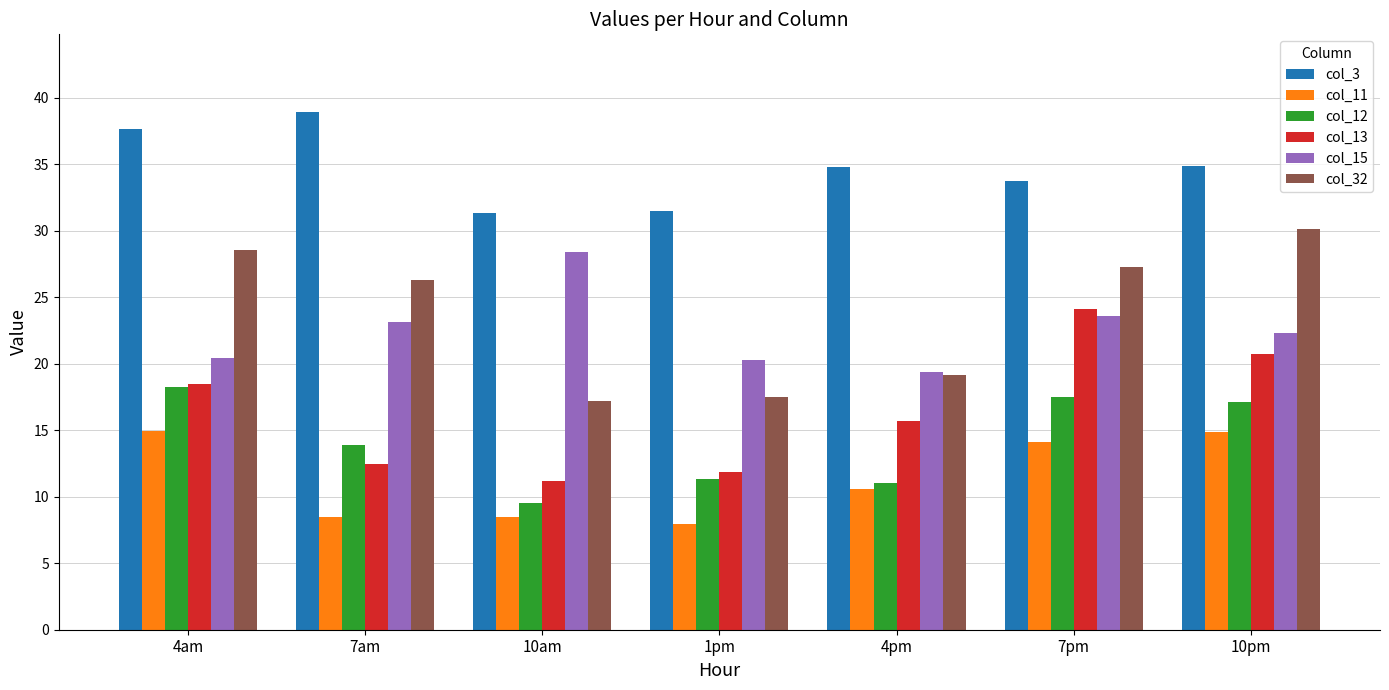

What is the average value of the col_12 series?

14.1